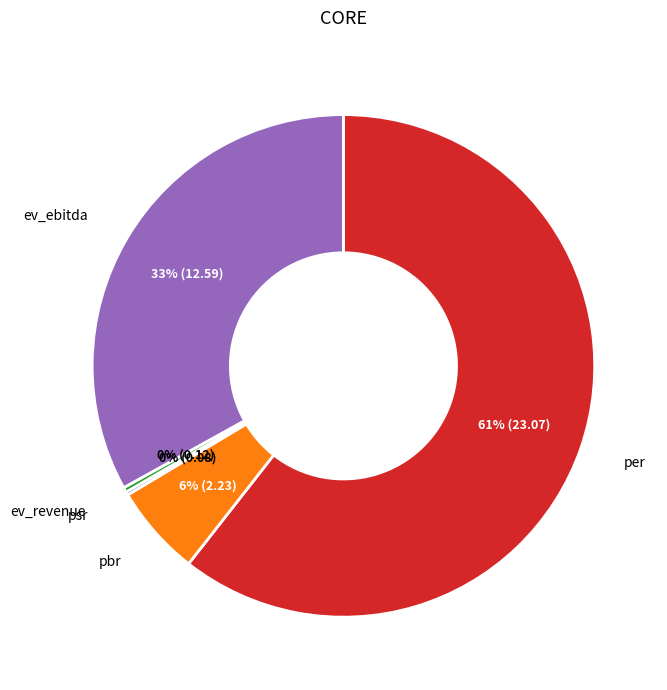

What percentage is the ev_ebitda slice, to the nearest percent?

33%